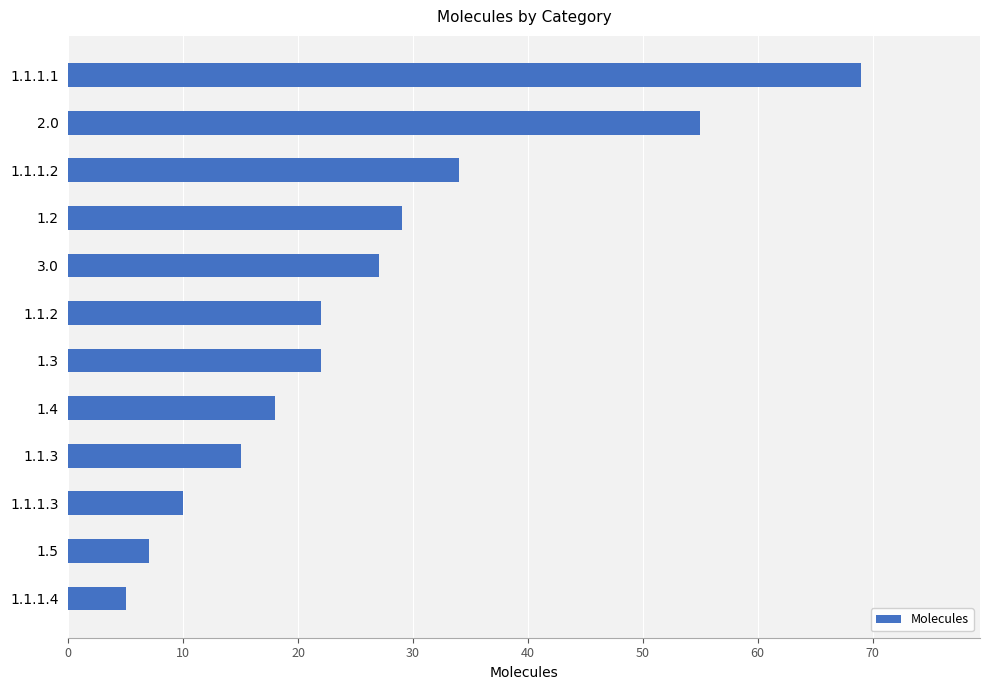

Does the chart contain any negative values?

No